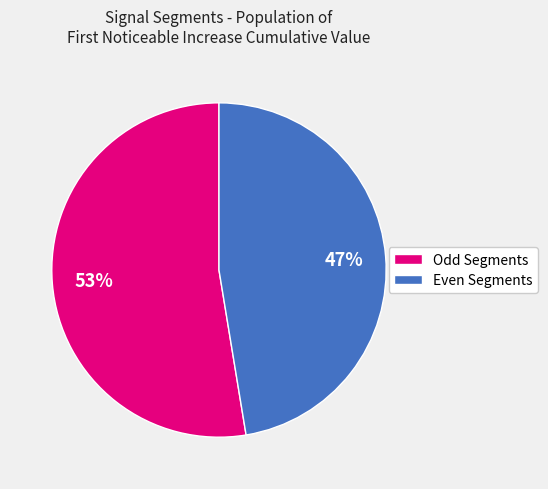

Does any single category account for the majority?

Yes